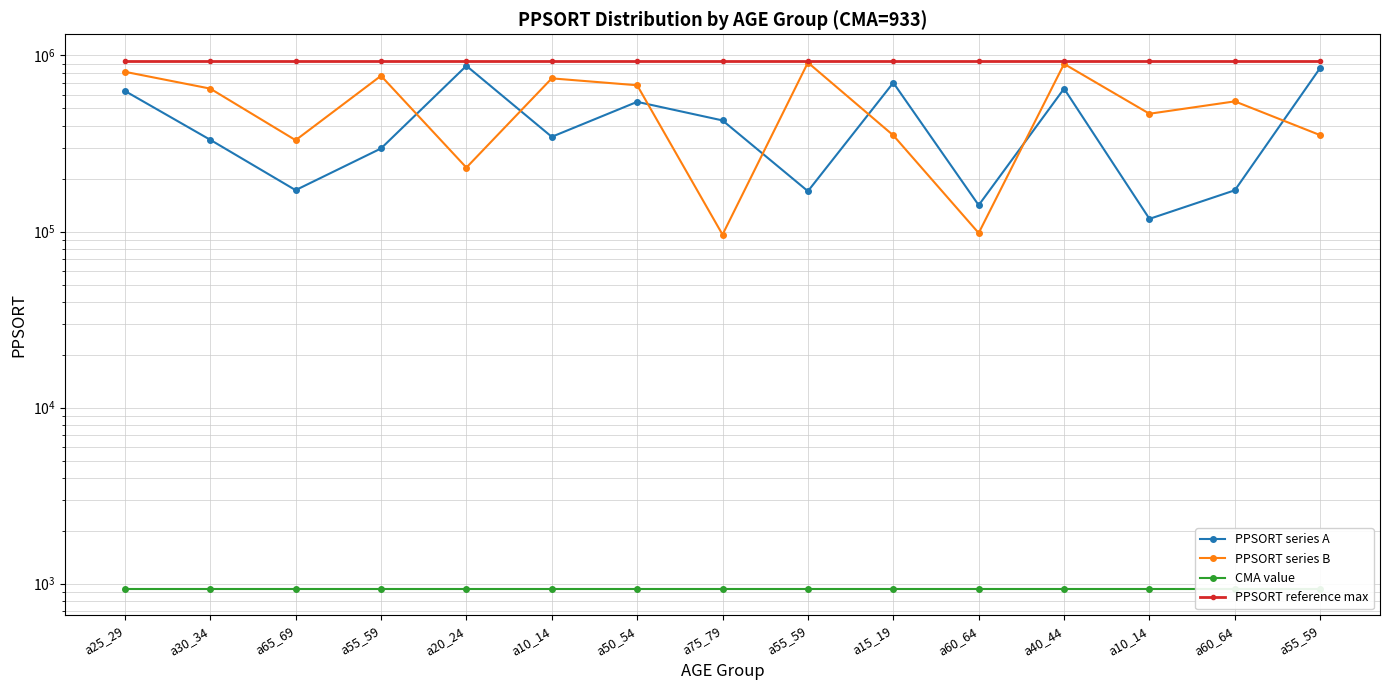

What is the label of the 12th point from the left?

a40_44